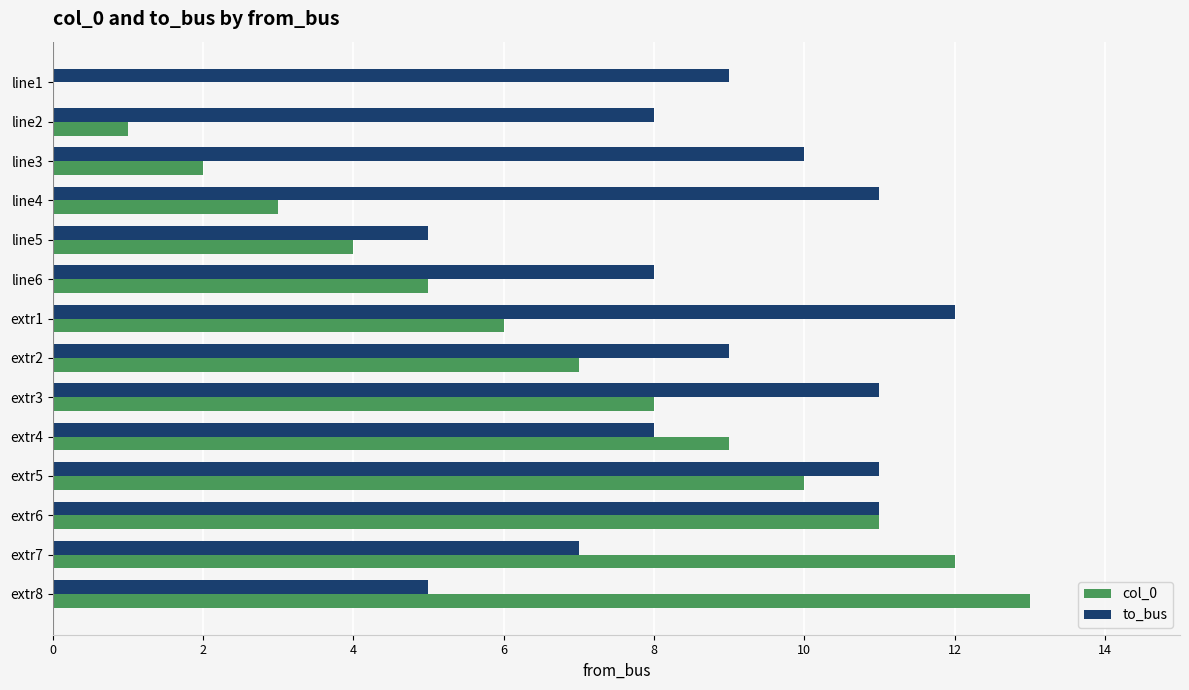

Is it true that to_bus equals 5 at line1?

False